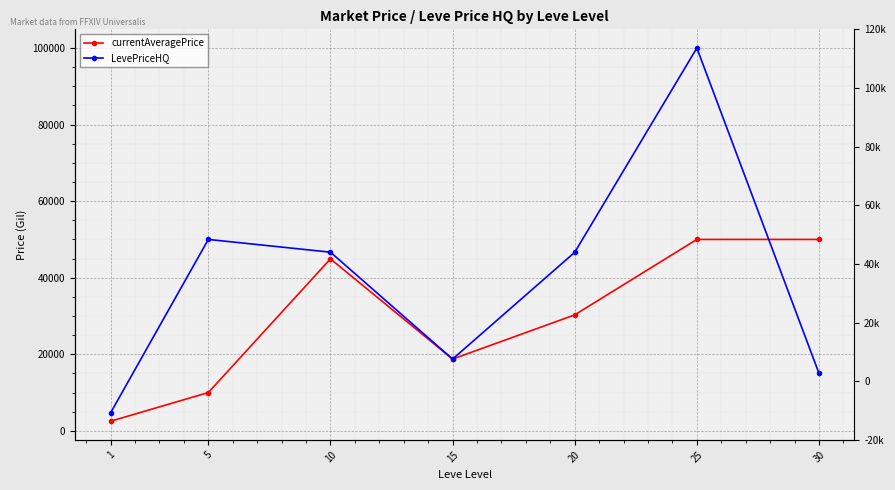

True or false: currentAveragePrice has more than 0 interior local peaks.

True